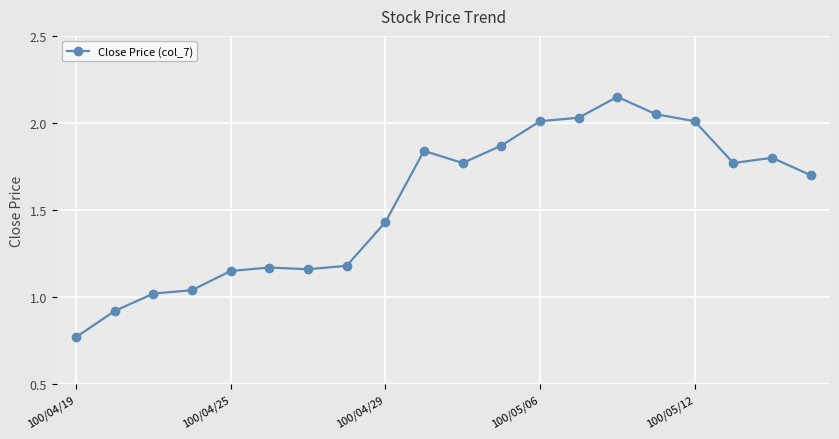

True or false: there are more than 2 points higher than both neighbors.

True